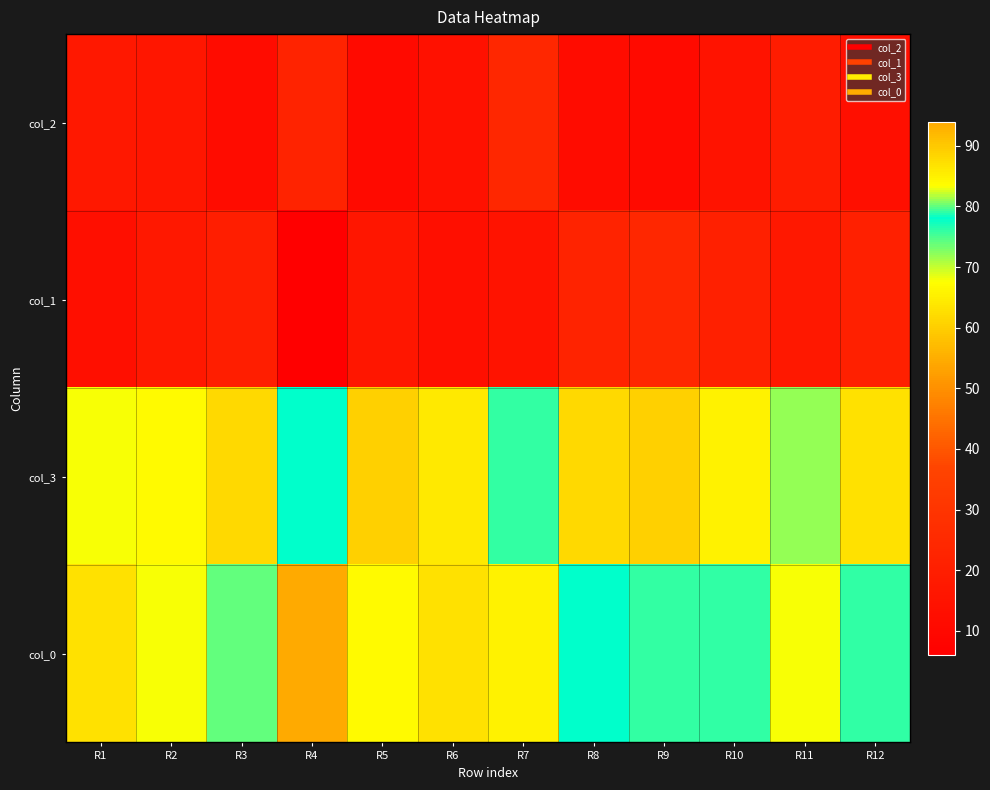

Rank the series by their maximum value, from lowest to highest.

col_2, col_1, col_3, col_0